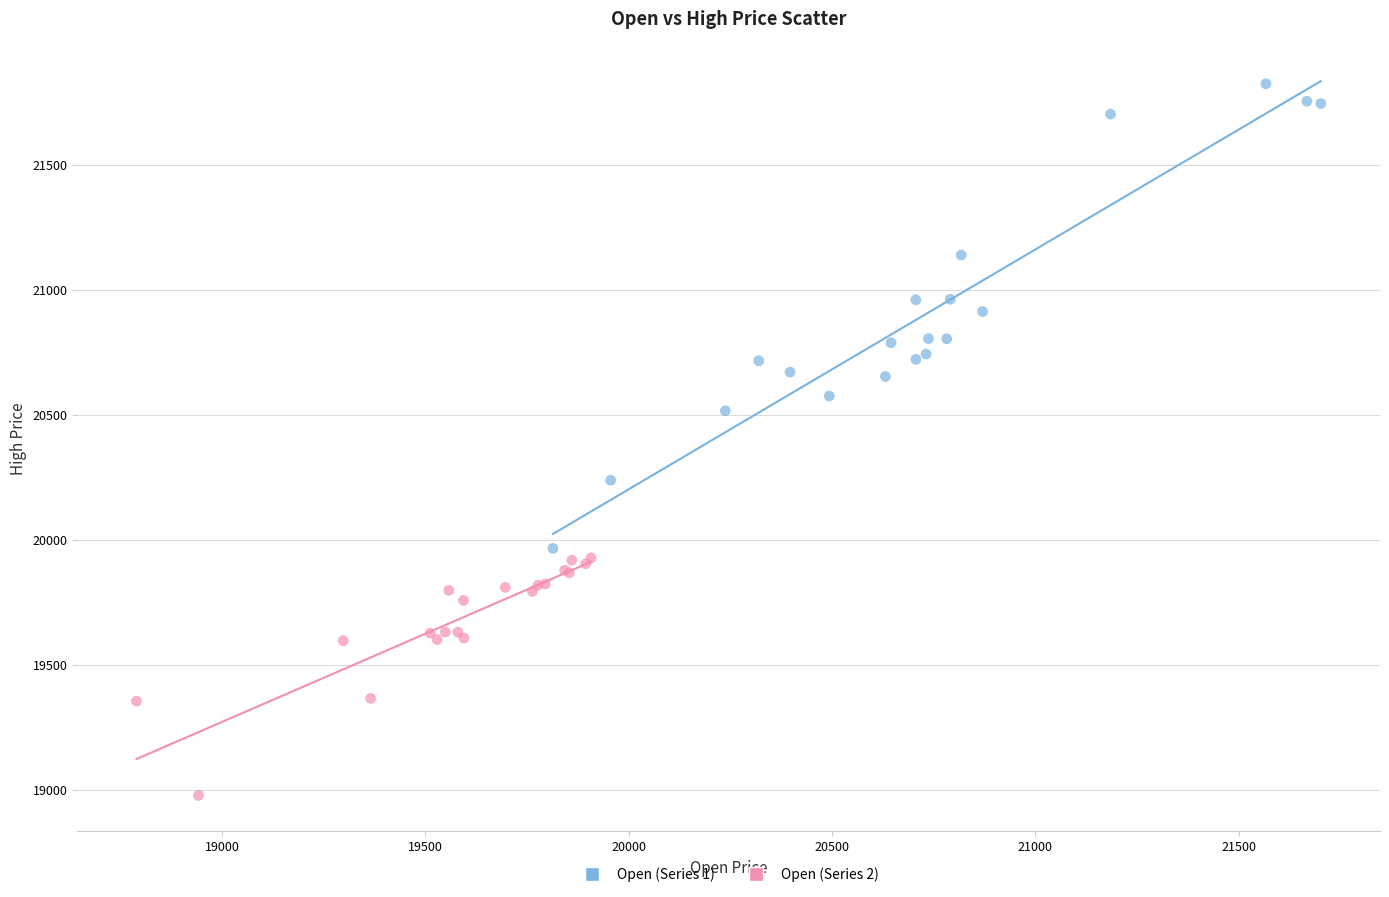

Which series reaches the maximum Y coordinate?

Open (Series 1)